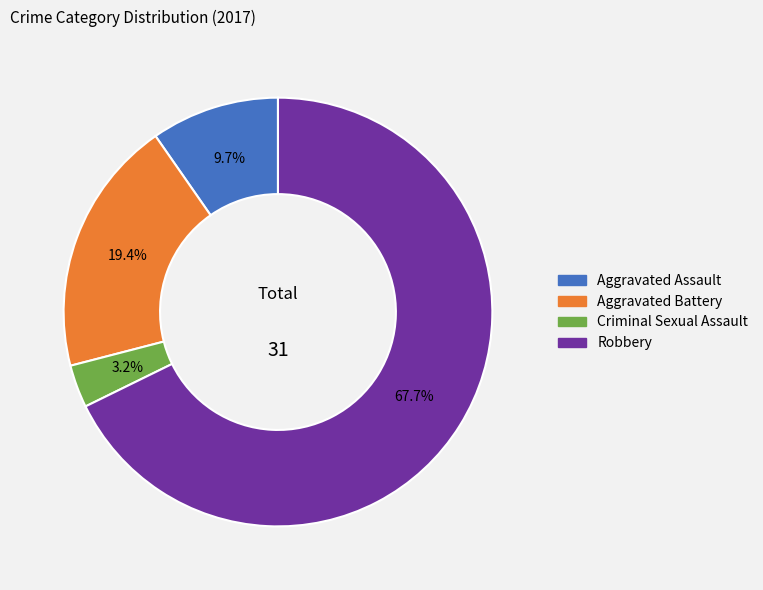

To the nearest percent, what is the combined percentage of Aggravated Battery and Aggravated Assault?

29%